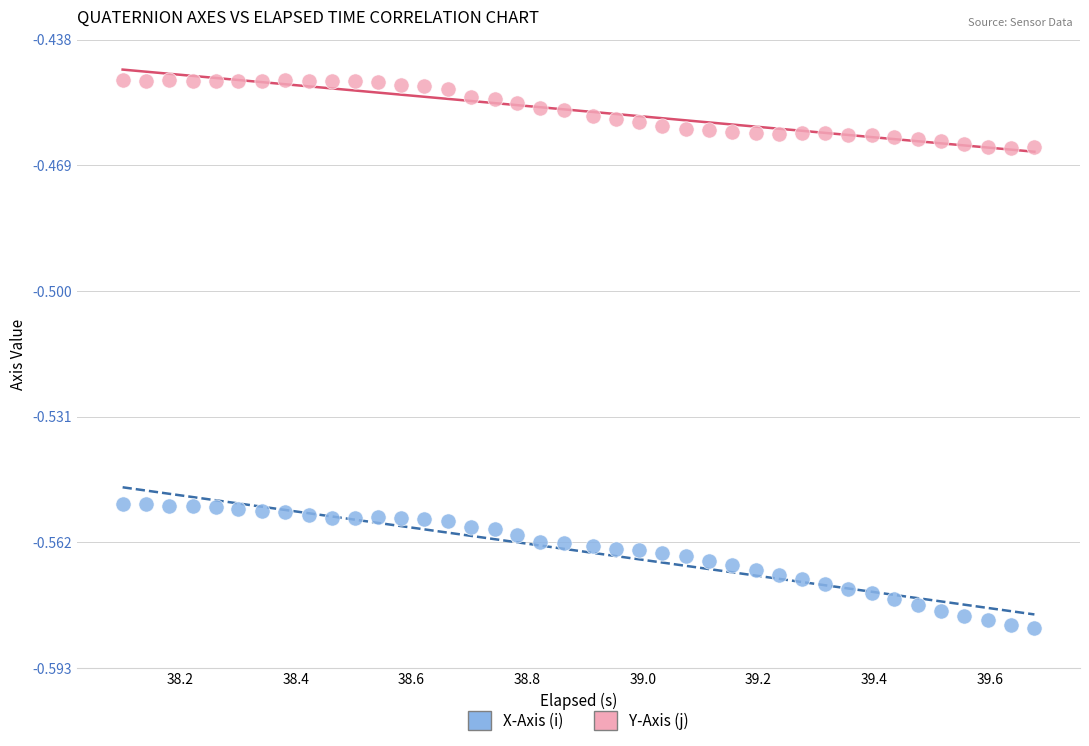

Which series reaches the maximum Y coordinate?

Y-Axis (j)